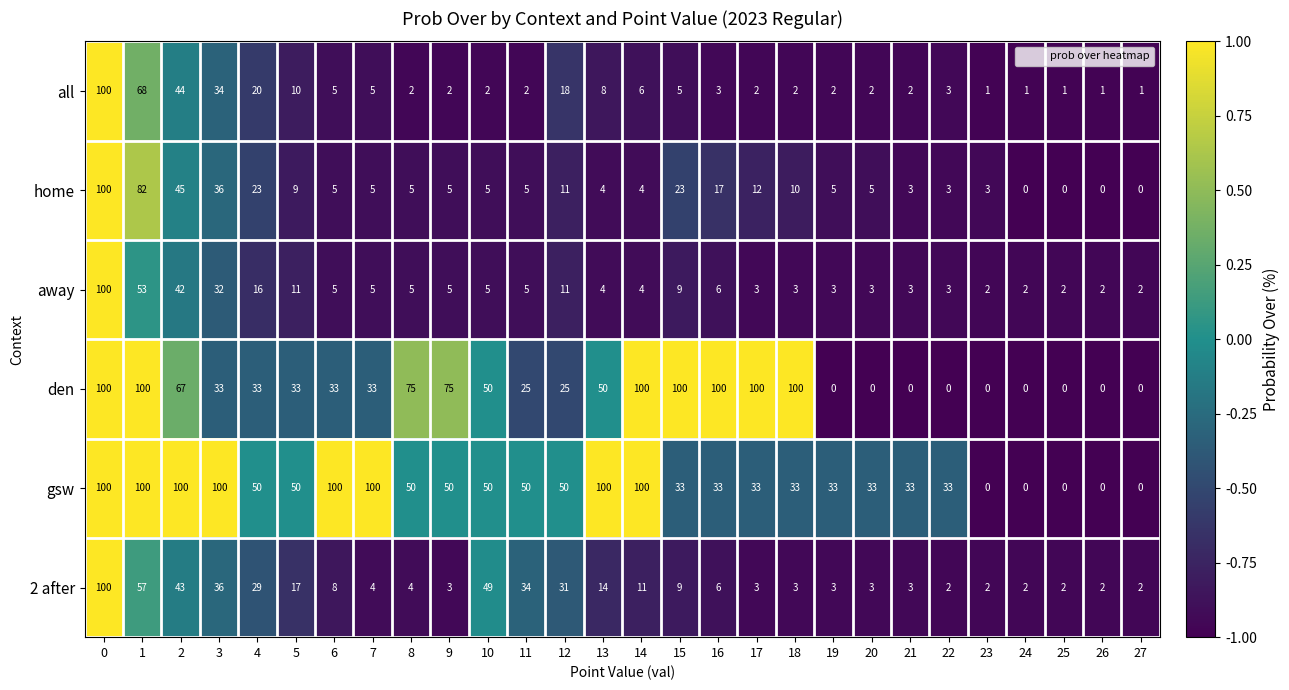

Read the home value at 7.

5